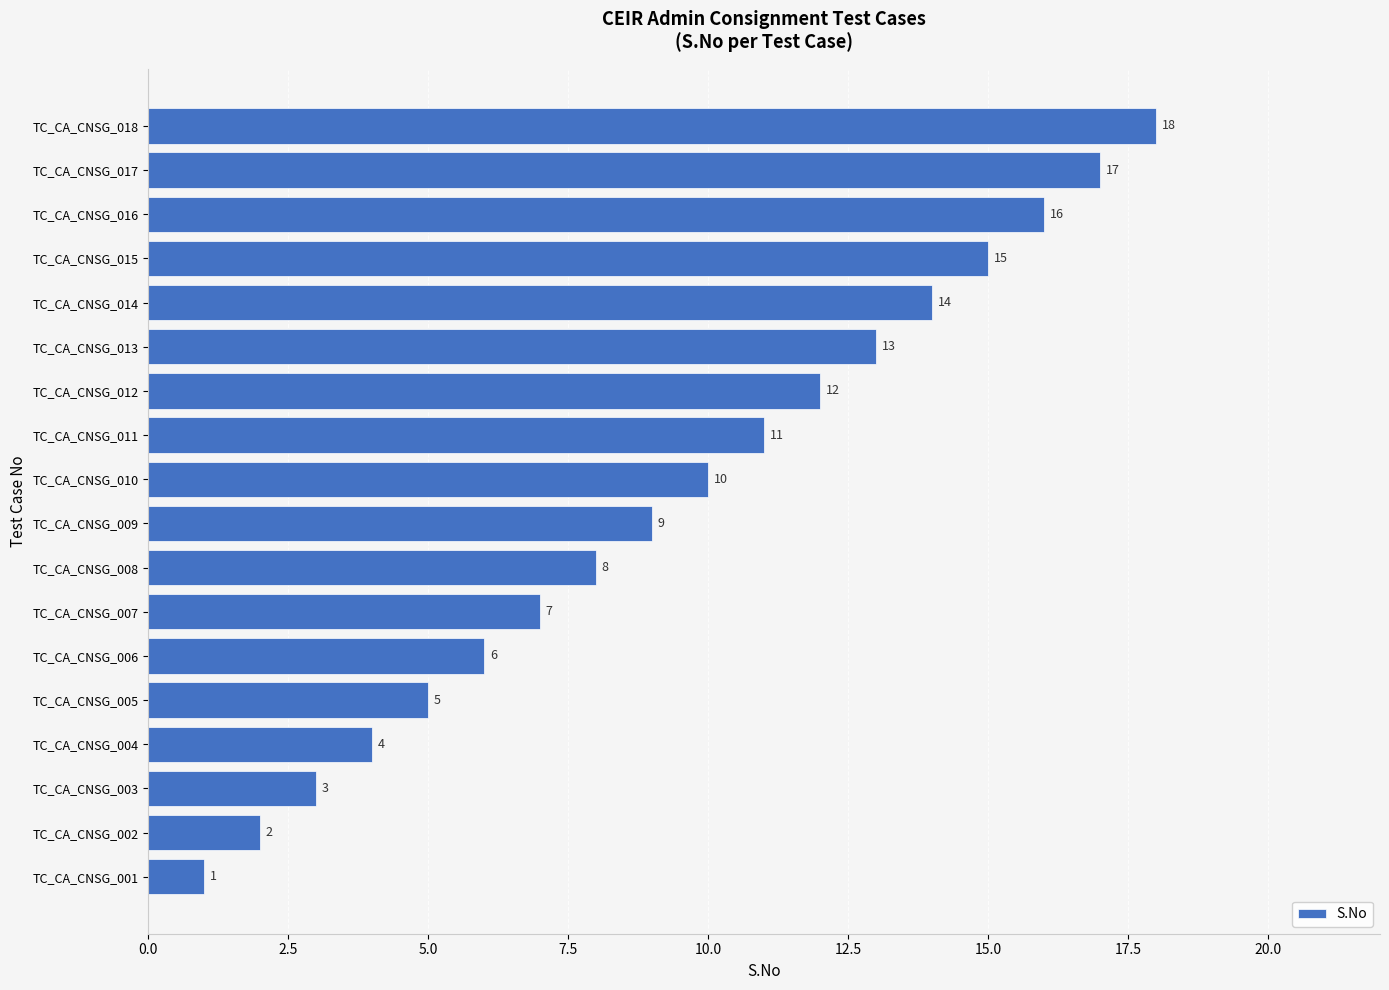

What is the average value?

10